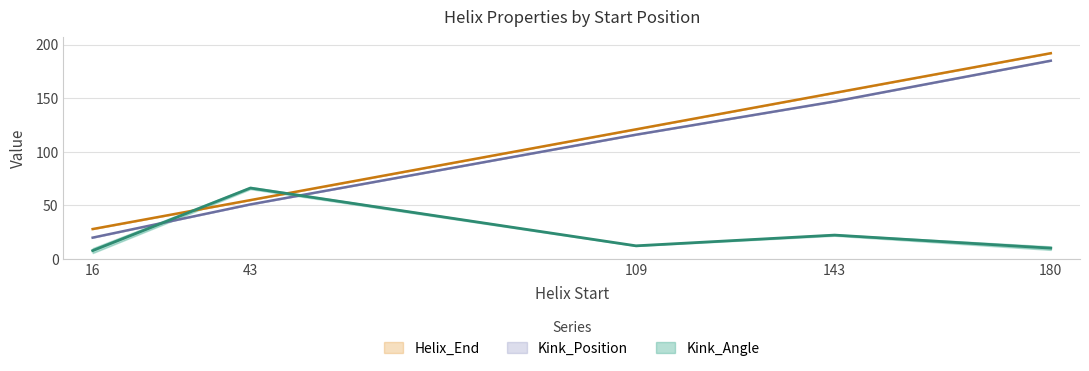

Where is Helix_End nearest to the value 110?

109